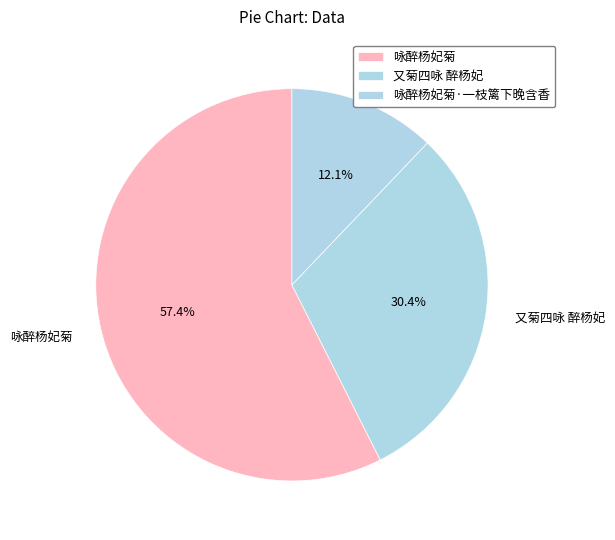

Is it true that 咏醉杨妃菊·一枝篱下晚含香 is 12% of the pie?

True